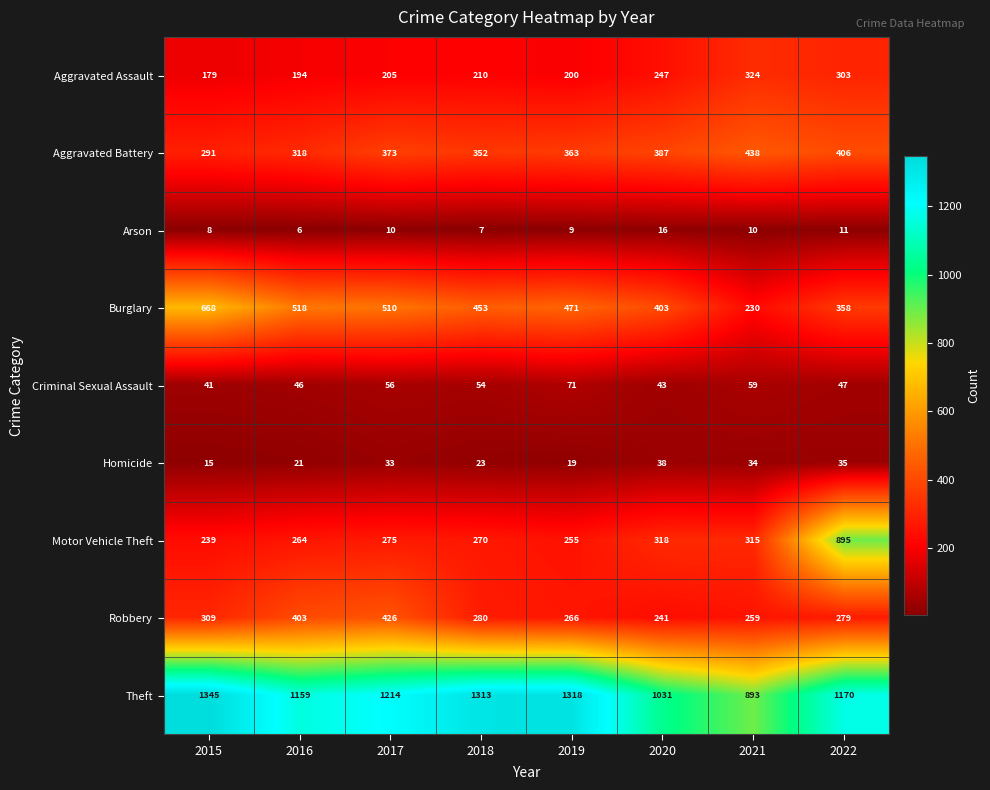

Which label corresponds to the smallest value in the chart?

2016